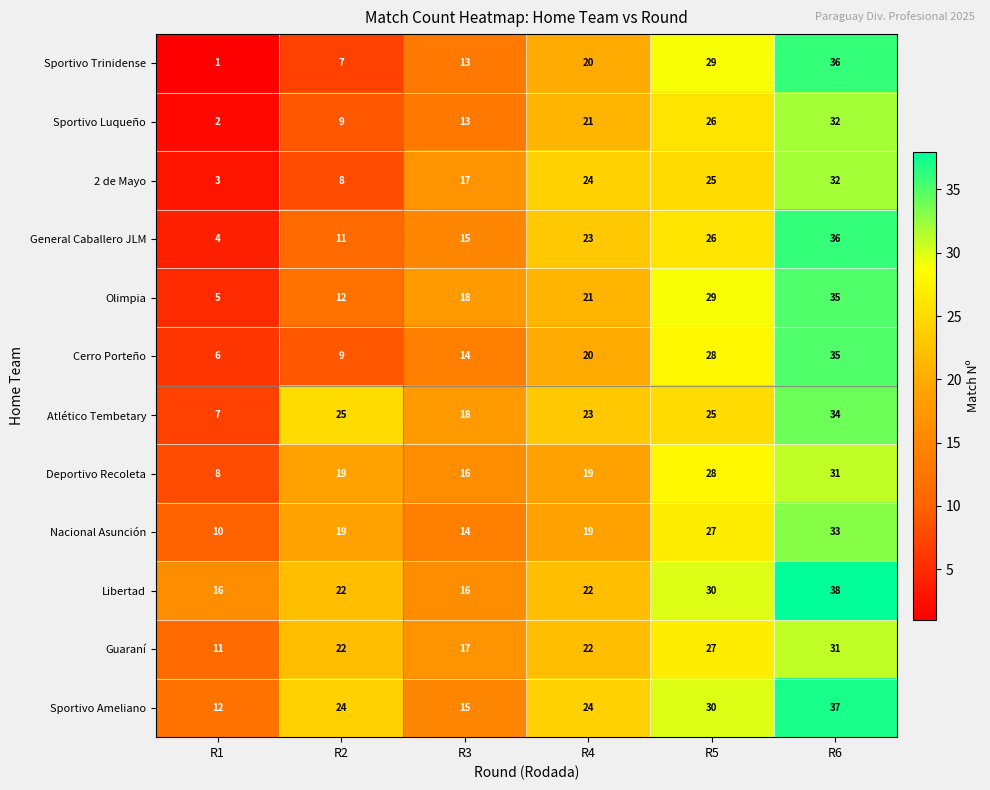

What is the difference between the maximum and minimum values in the Sportivo Ameliano series?

25